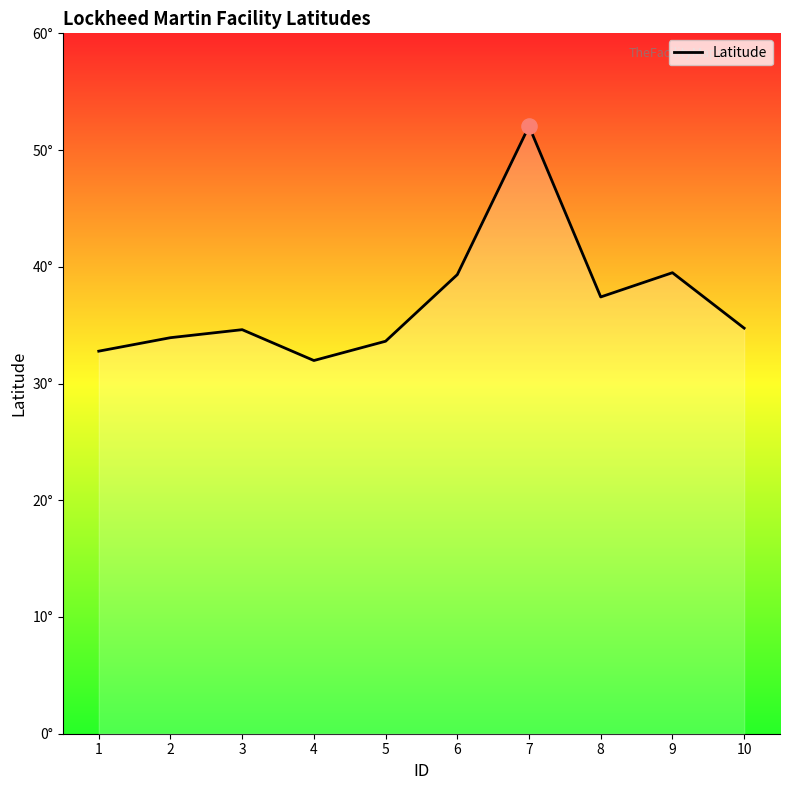

Approximately how many times larger is the value at 5 compared to 4?

1.1